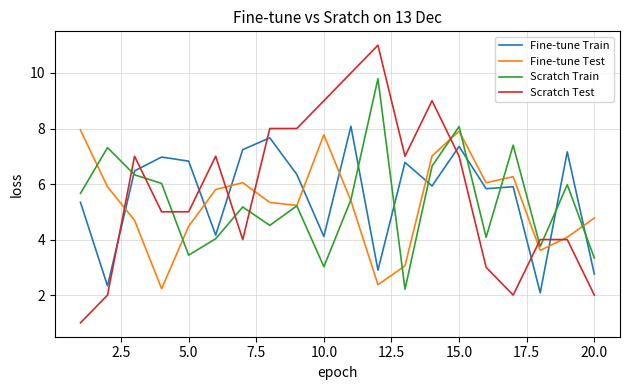

What is the smallest value displayed?

1.0